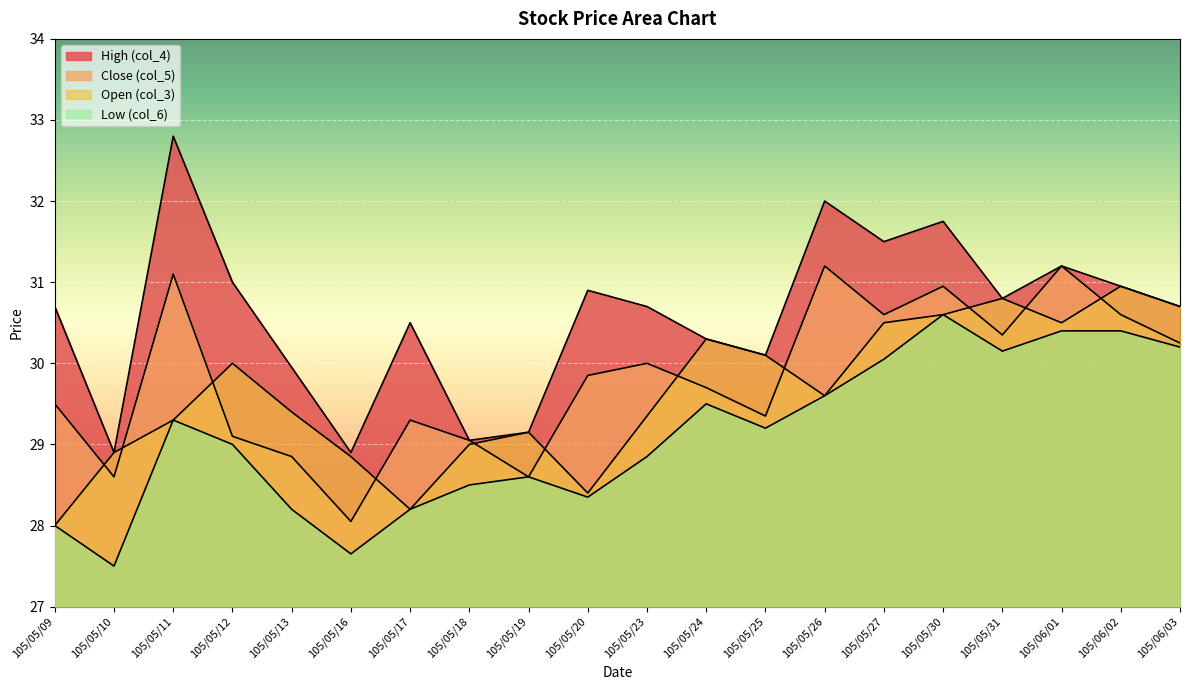

Where is Close (col_5) nearest to the value 29?

105/05/18